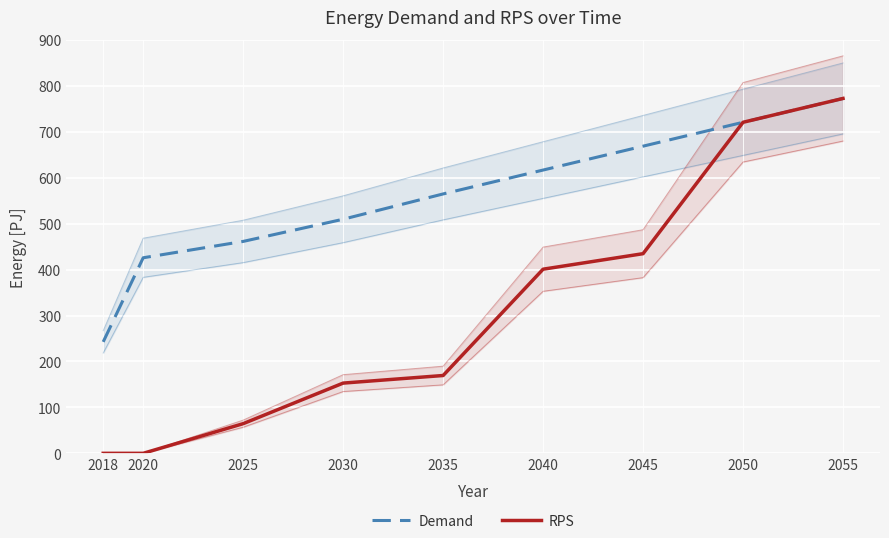

Reading right to left, what are all the values shown in this chart?

Demand: 2055=772.7	2050=720.8	2045=668.8	2040=616.8	2035=564.8	2030=509.7	2025=461.4	2020=425.8	2018=242.7
RPS: 2055=772.7	2050=720.8	2045=434.7	2040=400.9	2035=169.4	2030=152.9	2025=64.6	2020=0.0	2018=0.0